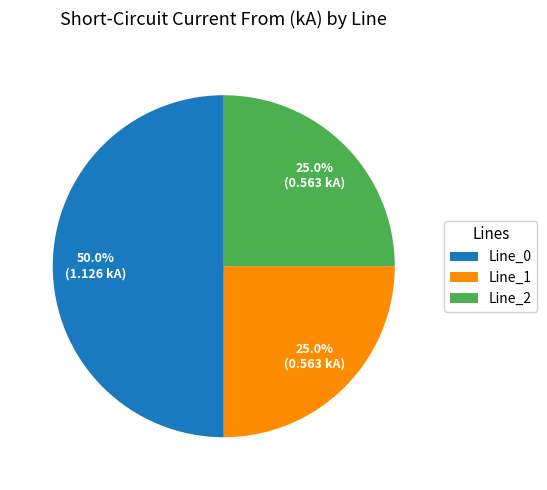

Which category has the biggest portion of the pie?

Line_0